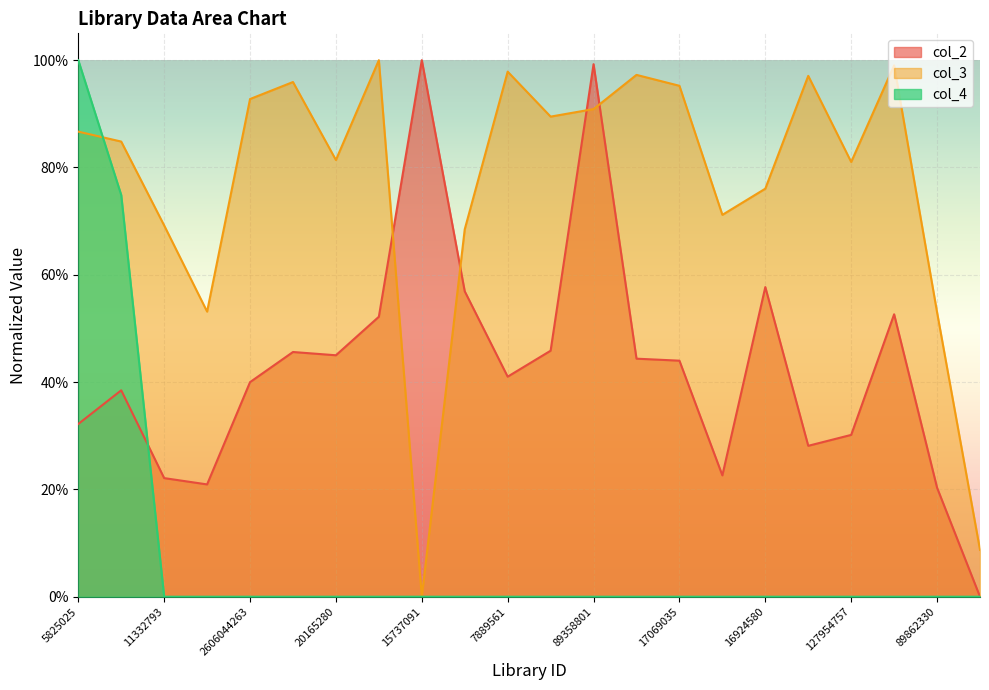

What is the sum of all col_4 values?

1.7